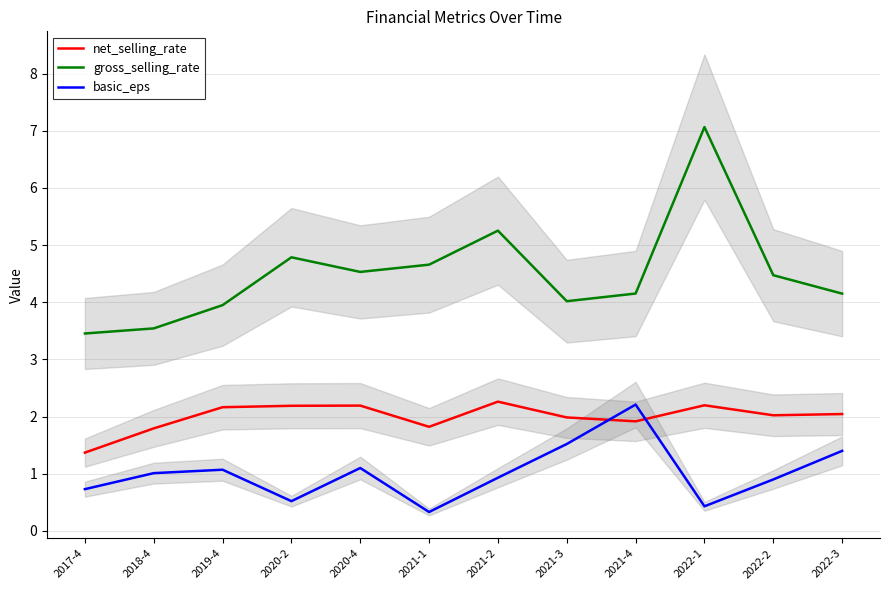

At which label does net_selling_rate first exceed 2?

2019-4